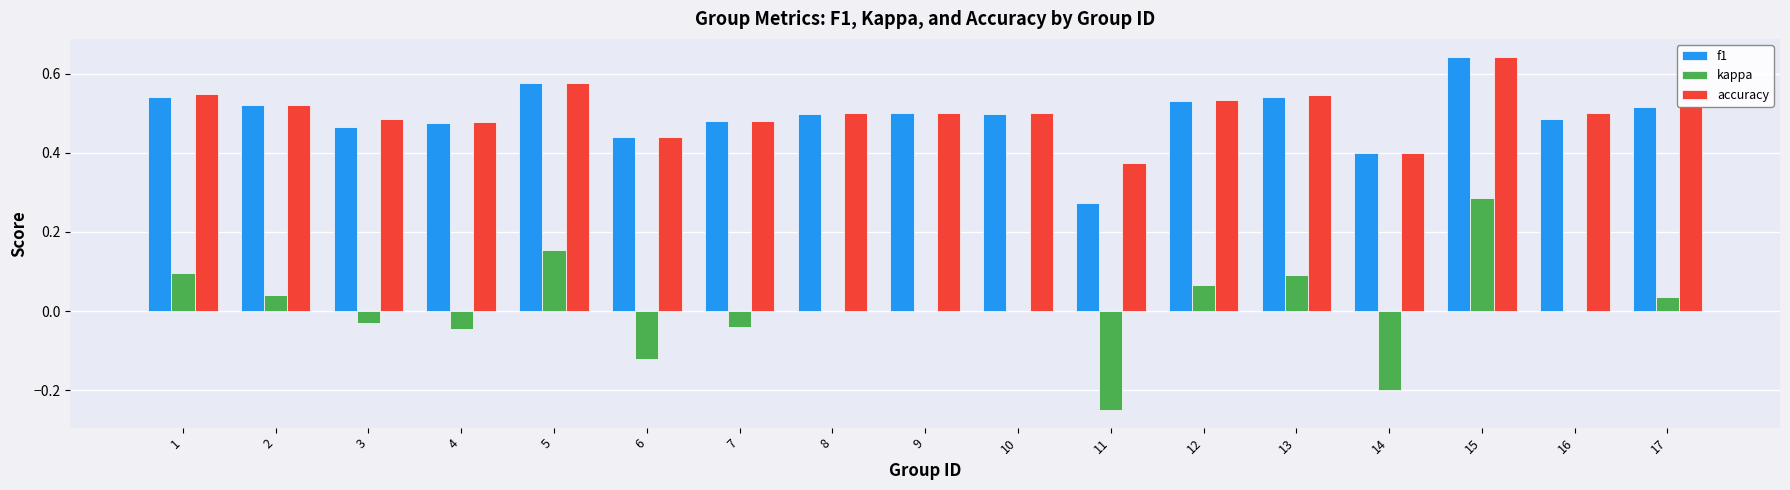

True or false: accuracy has a value of 0.5 at 17.

True